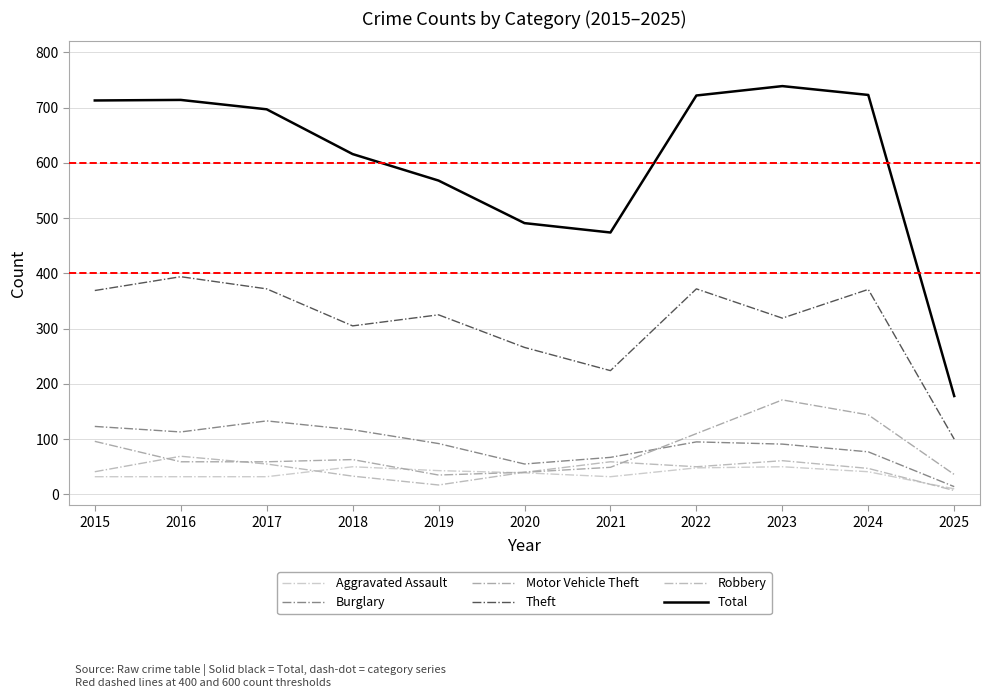

How many lines are shown in the chart?

6